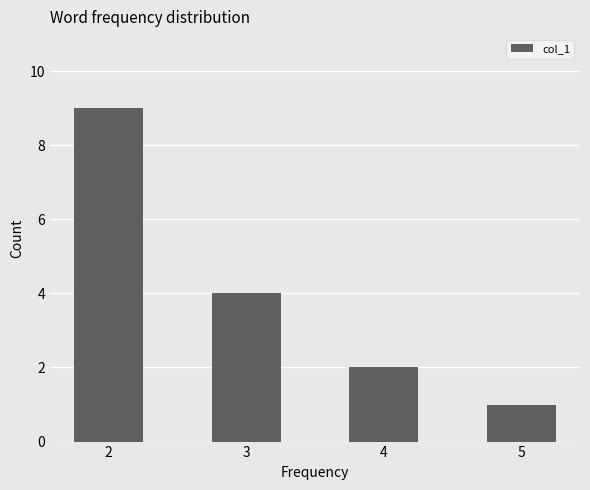

How many values are between 2 and 9?

3